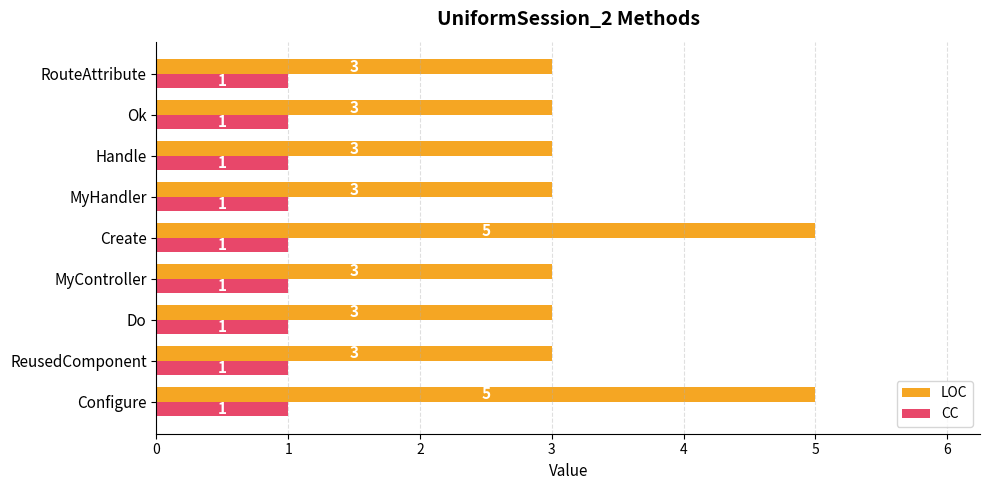

What is the approximate value of LOC at Ok?

3